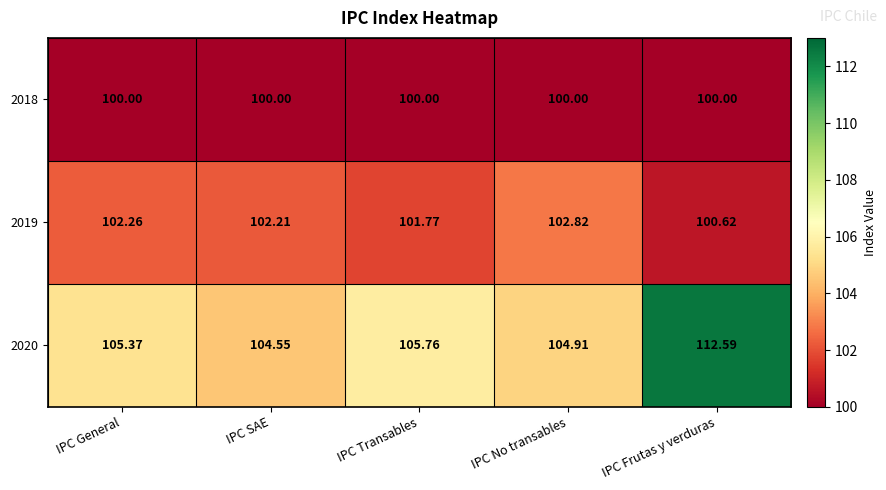

Rank the series by their maximum value, from highest to lowest.

2020, 2019, 2018